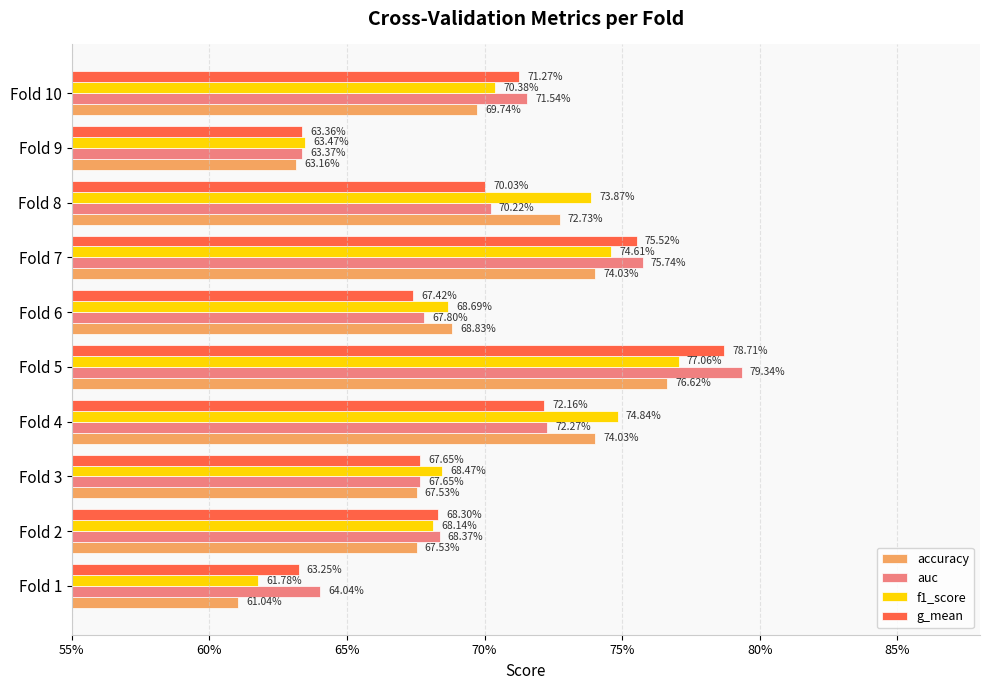

What are all the series names shown in the legend?

accuracy, auc, f1_score, g_mean